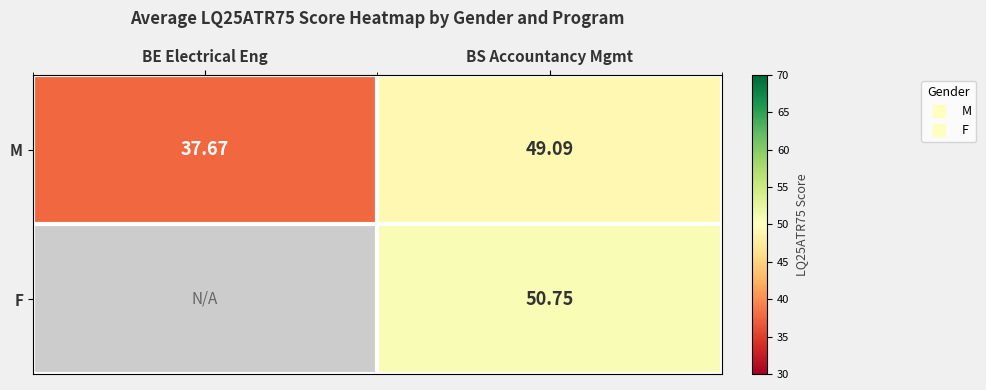

Where is M nearest to the value 43?

BE Electrical Eng